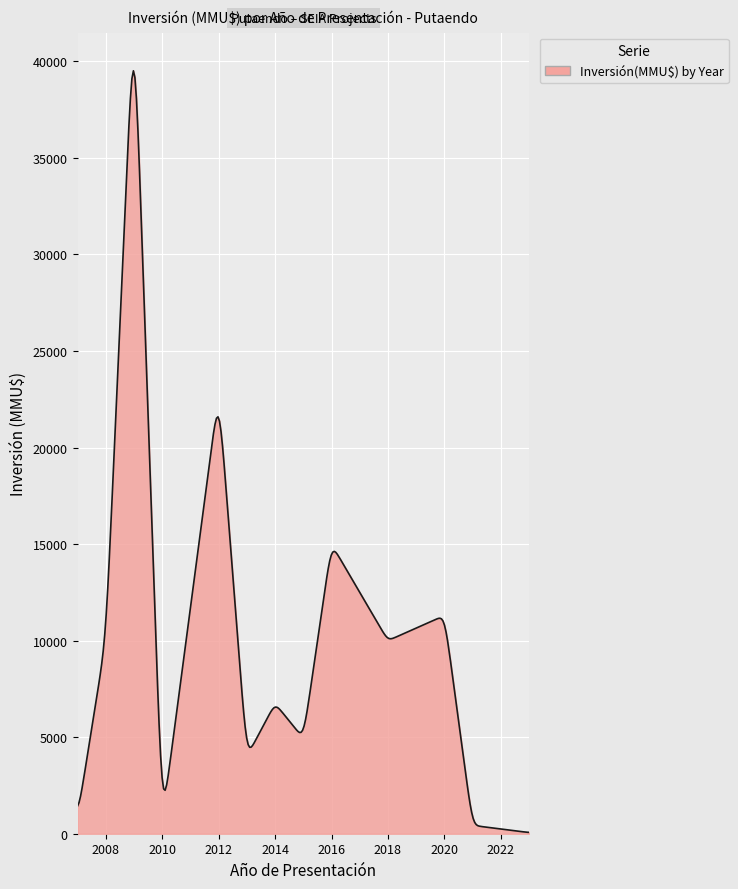

What is the greatest value displayed?

39513.6